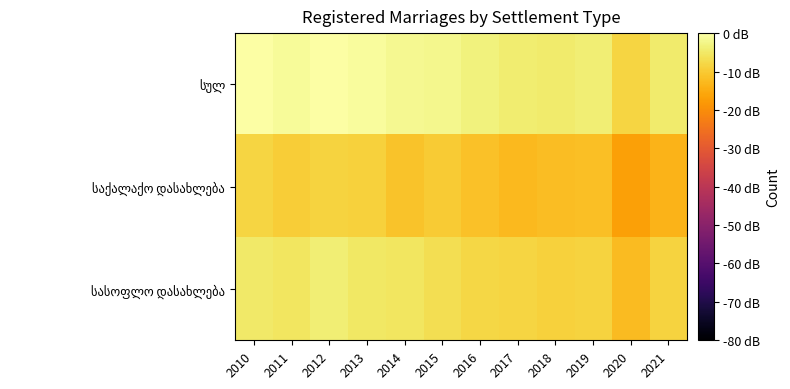

How many data points does each series have?

12